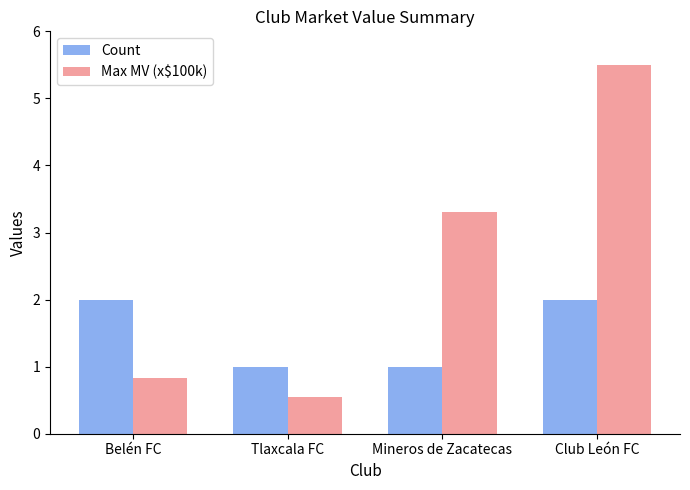

How many groups of bars are there?

4